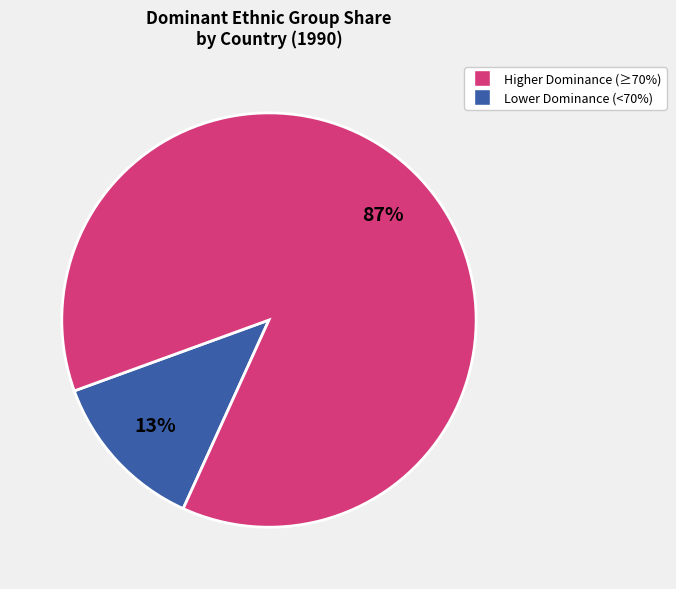

Is there any slice that represents more than half of the pie?

Yes